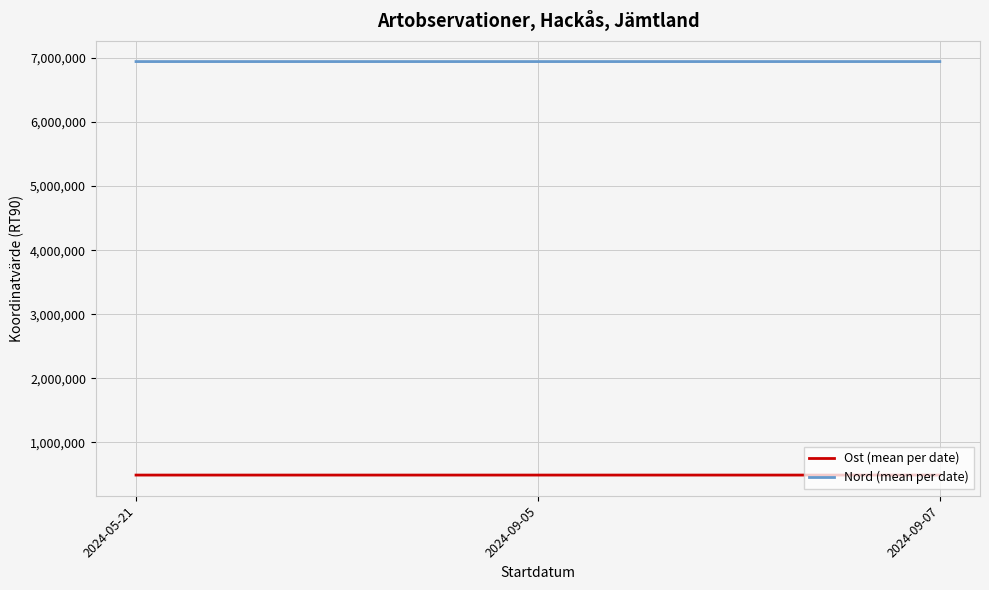

How many lines are shown in the chart?

2